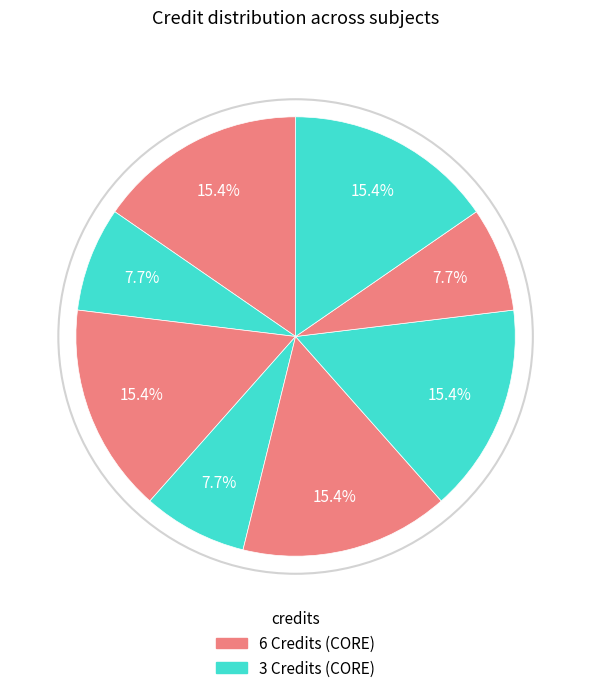

How many slices are in this pie chart?

8